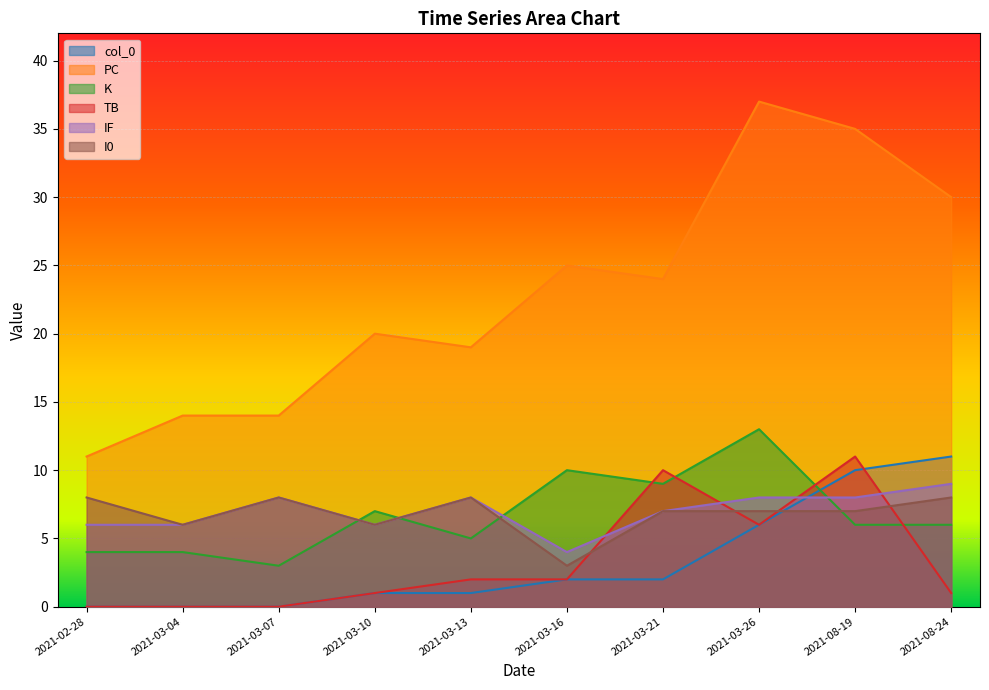

At which category does I0 reach its first local valley?

2021-03-04